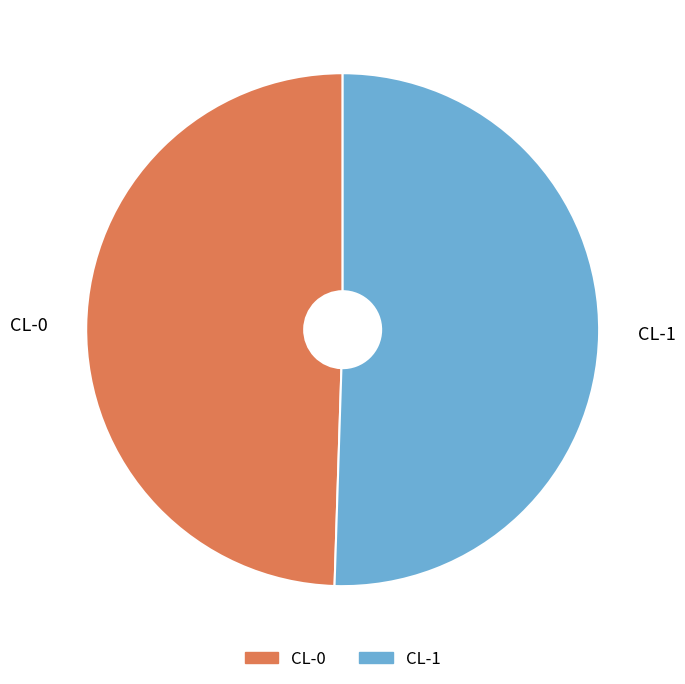

Which slice is the largest?

CL-1